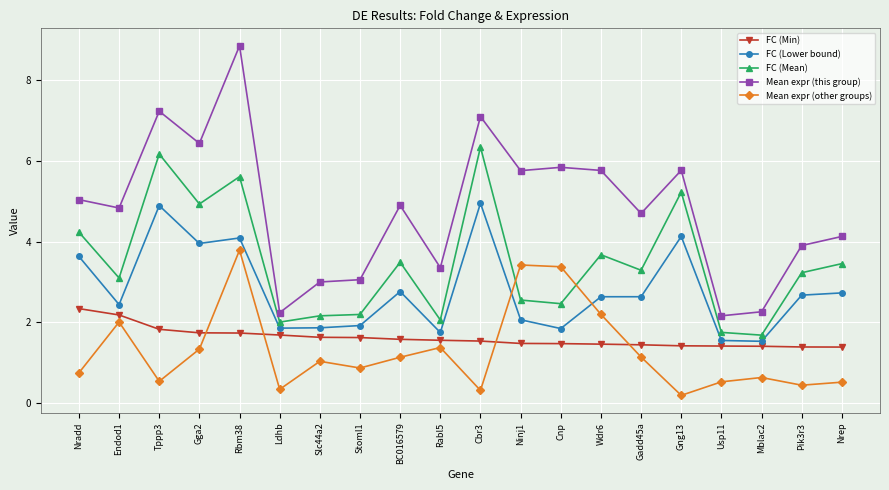

Which series has the widest spread of values?

Mean expr (this group)